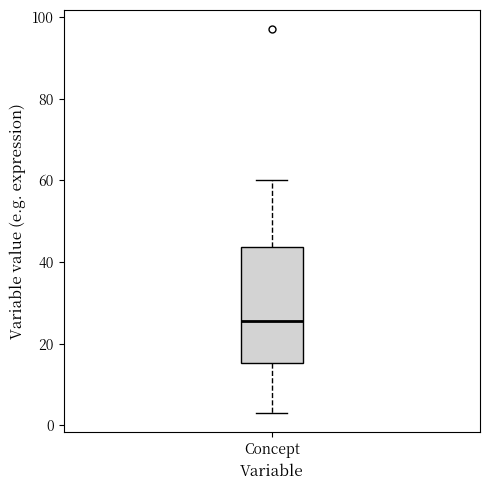

Where is the lower edge of the box for Concept on the y-axis? The values are not printed on the chart, so give them approximately, as read against the axis.

16